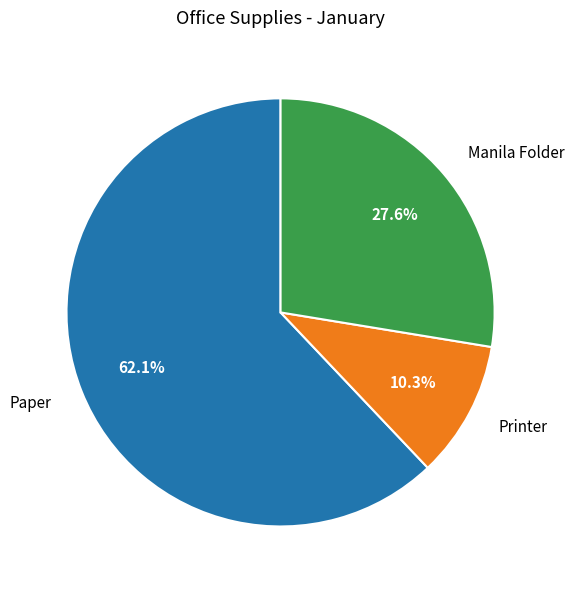

What percentage do Manila Folder and Paper together represent?

89.7%